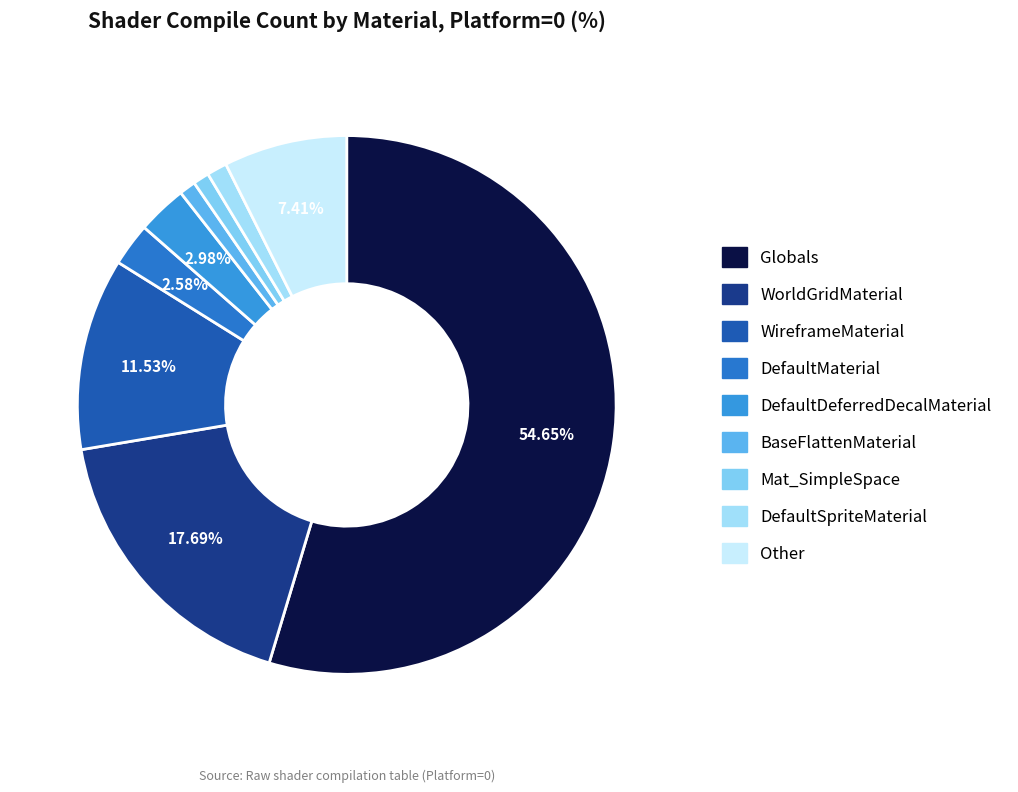

How many slices are in this pie chart?

9